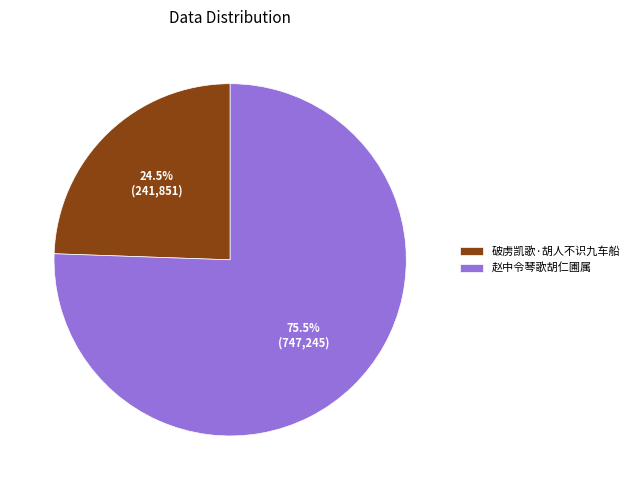

How many segments does this pie chart have?

2